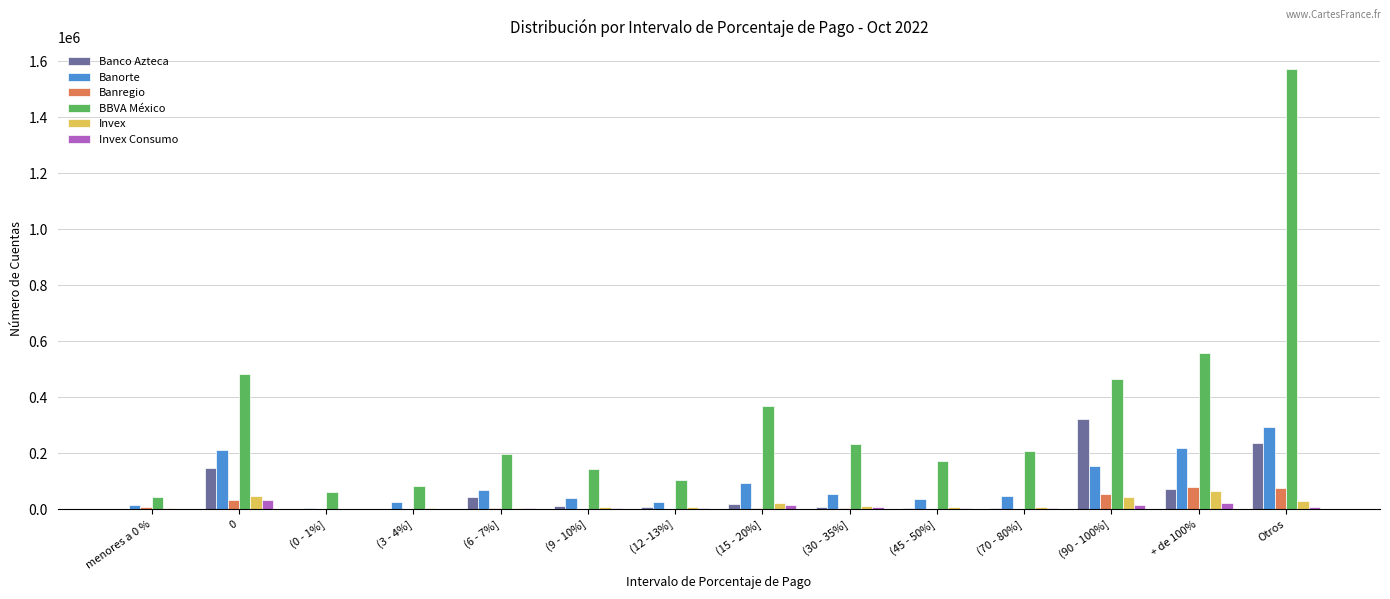

What is the spread (max minus min) of values at (0 - 1%]?

61995